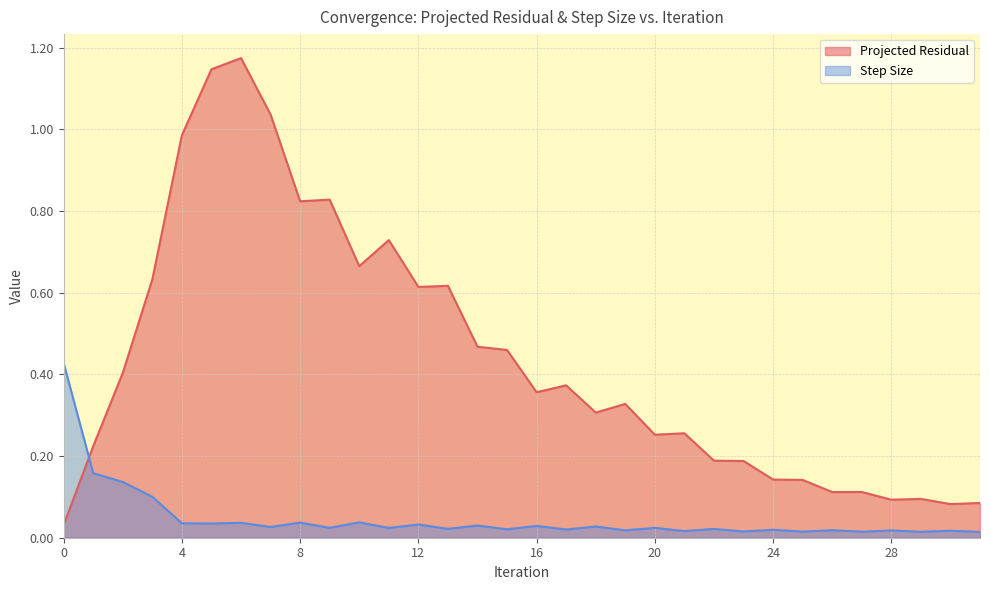

What is the highest value of the Step Size series?

0.4